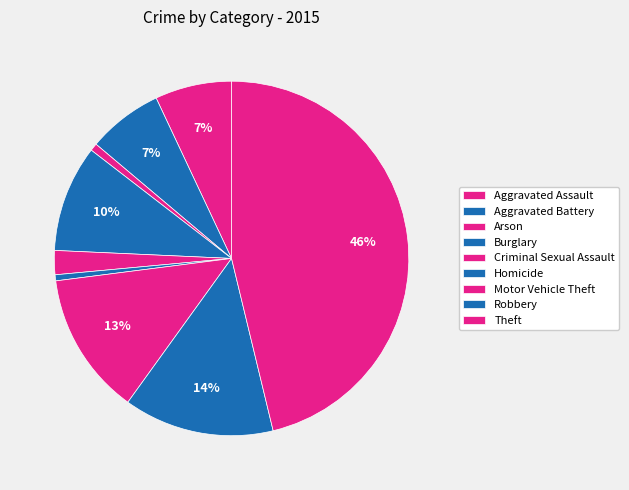

Which slice is the largest?

Theft